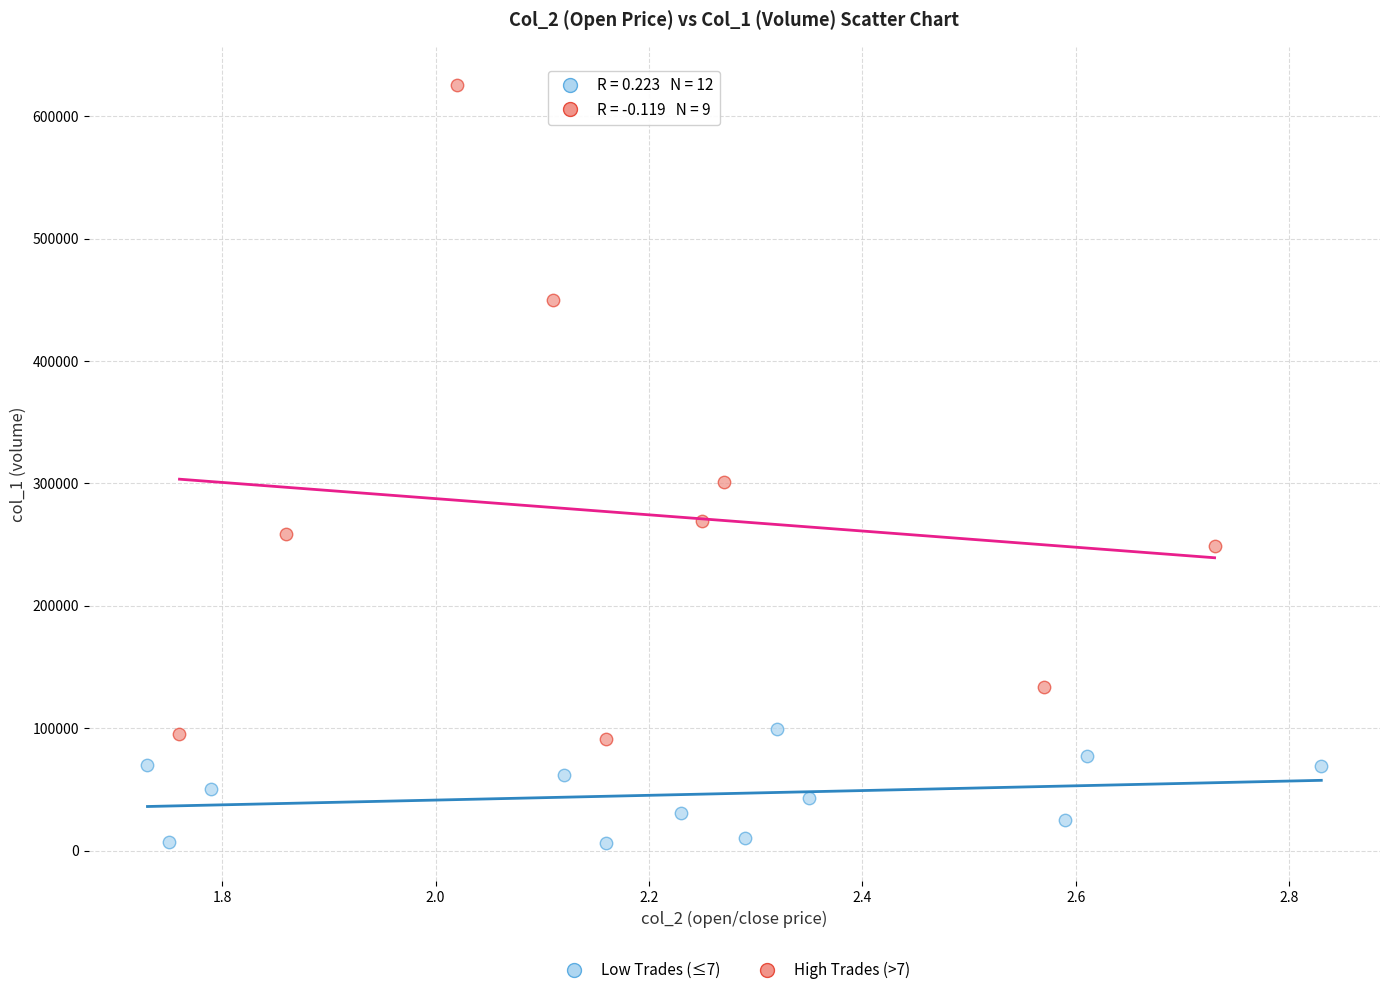

Which series has the widest spread of Y values?

High Trades (>7)